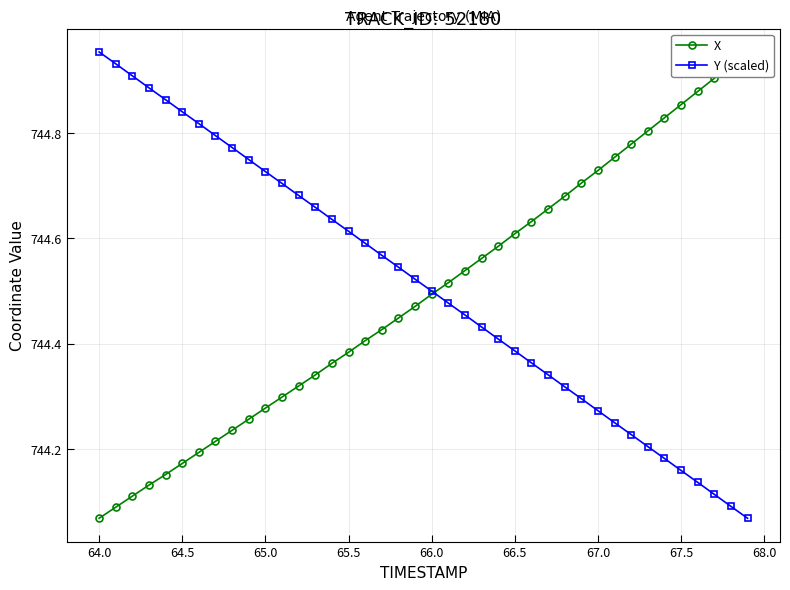

Reading right to left, transcribe all the data shown in this chart.

X: 745.0	744.9	744.9	744.9	744.9	744.8	744.8	744.8	744.8	744.7	744.7	744.7	744.7	744.6	744.6	744.6	744.6	744.5	744.5	744.5	744.5	744.4	744.4	744.4	744.4	744.4	744.3	744.3	744.3	744.3	744.3	744.2	744.2	744.2	744.2	744.2	744.1	744.1	744.1	744.1
Y (scaled): 744.1	744.1	744.1	744.1	744.2	744.2	744.2	744.2	744.3	744.3	744.3	744.3	744.3	744.4	744.4	744.4	744.4	744.5	744.5	744.5	744.5	744.5	744.6	744.6	744.6	744.6	744.7	744.7	744.7	744.7	744.7	744.8	744.8	744.8	744.8	744.9	744.9	744.9	744.9	745.0